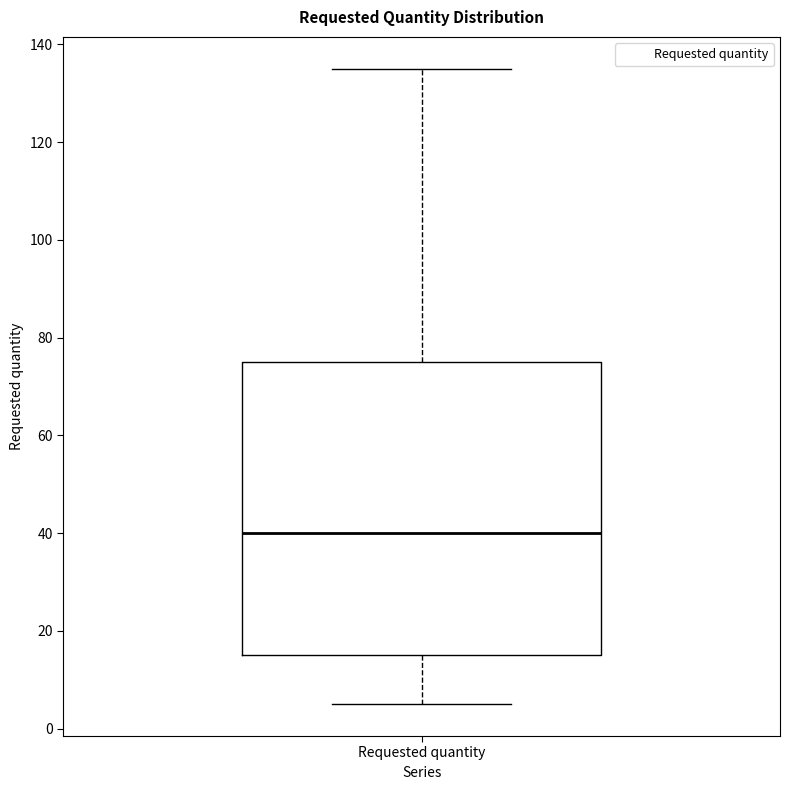

Read this box plot against the y-axis: the position of the median line, the range covered by the box, and the ends of both whiskers. The values are not printed on the chart, so give them approximately, as read against the axis.

median 40, box 16 to 76, whiskers 6 to 136